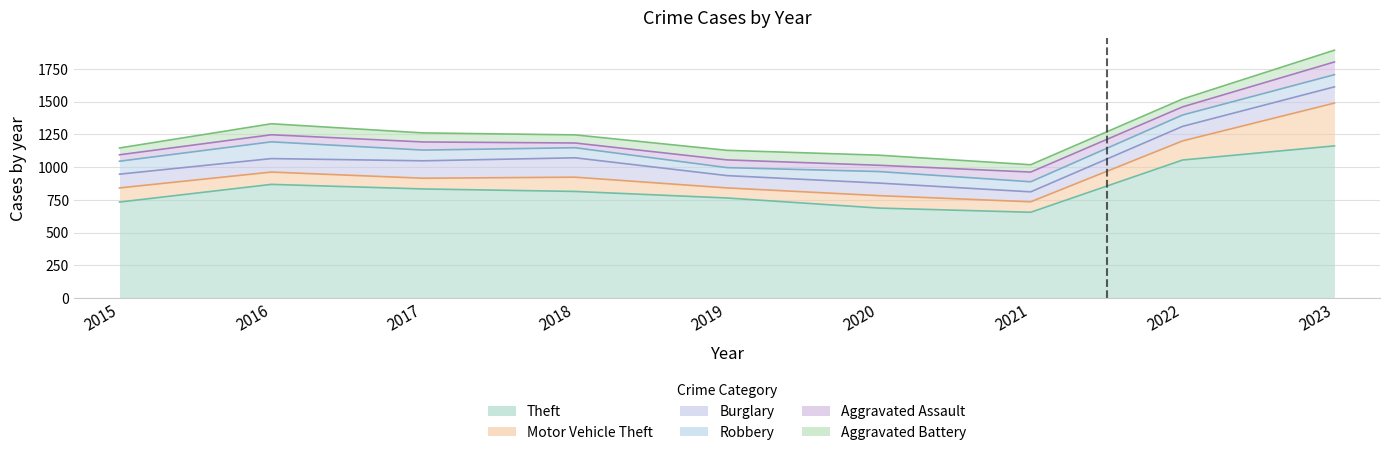

What is the minimum value for Theft?

656